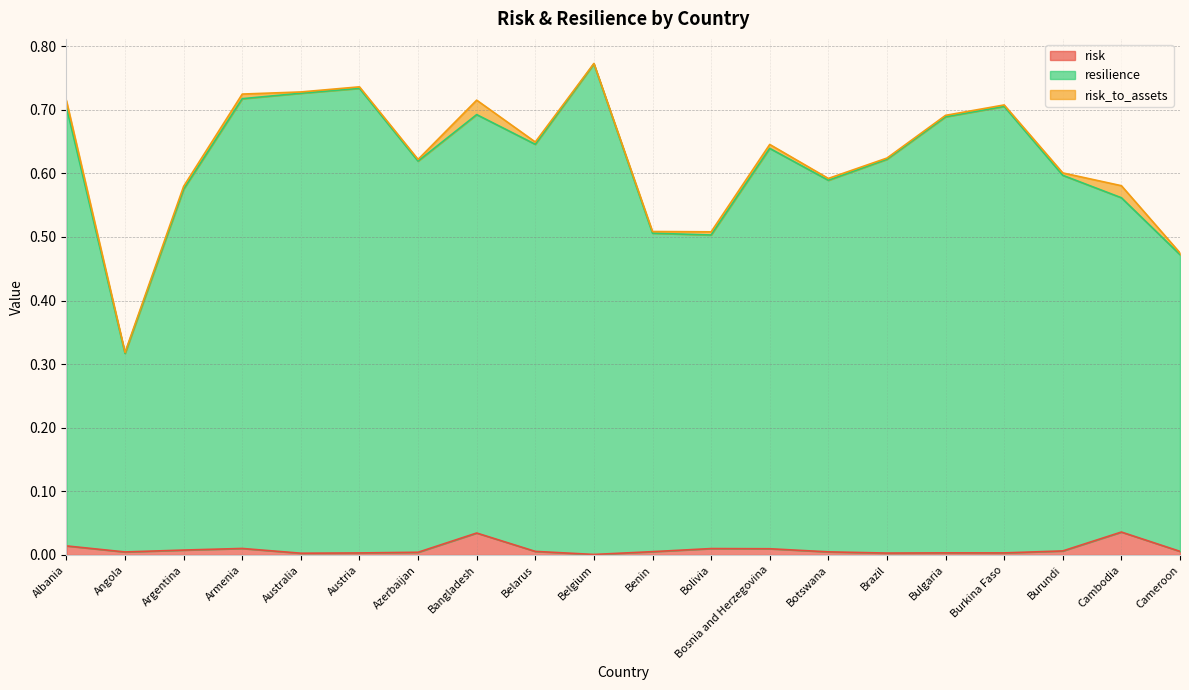

At which label is resilience closest to 0?

Angola